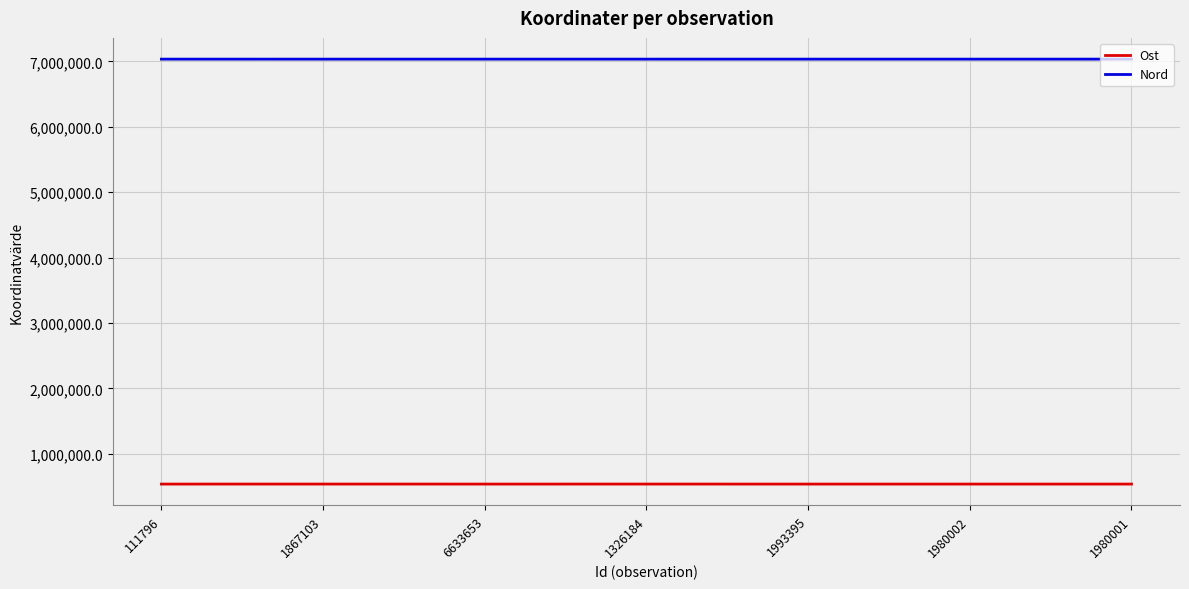

The value of Ost at 111796 is 767450.4. True or false?

False